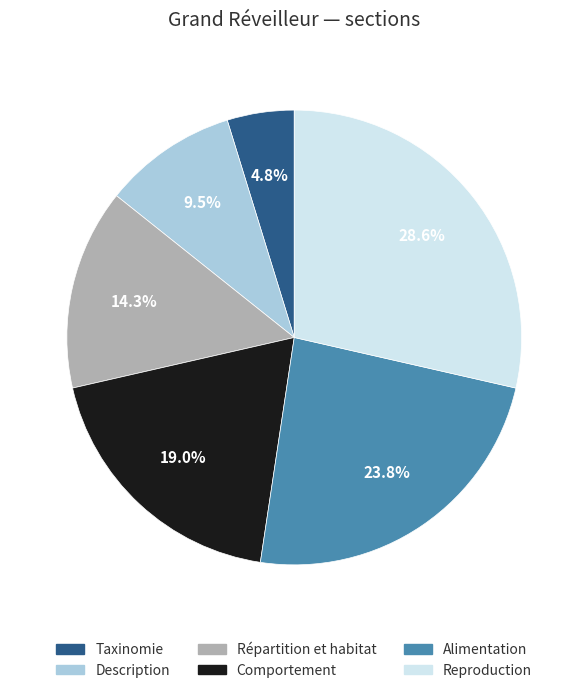

Does Reproduction represent more than half of the total?

No